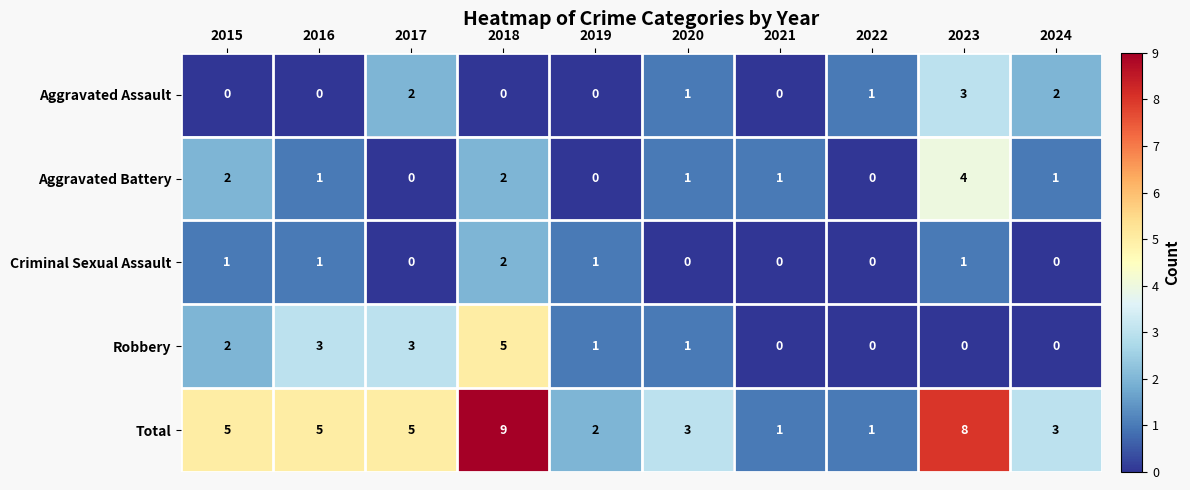

At which category is the sum across all series the highest?

2018